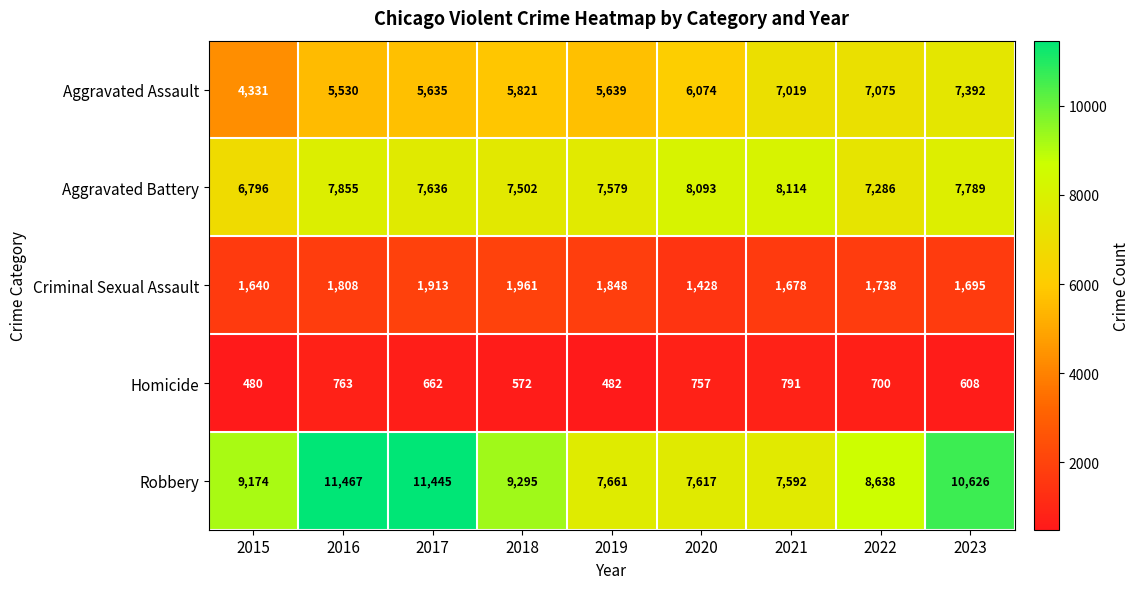

Is it true that Homicide equals 938 at 2017?

False